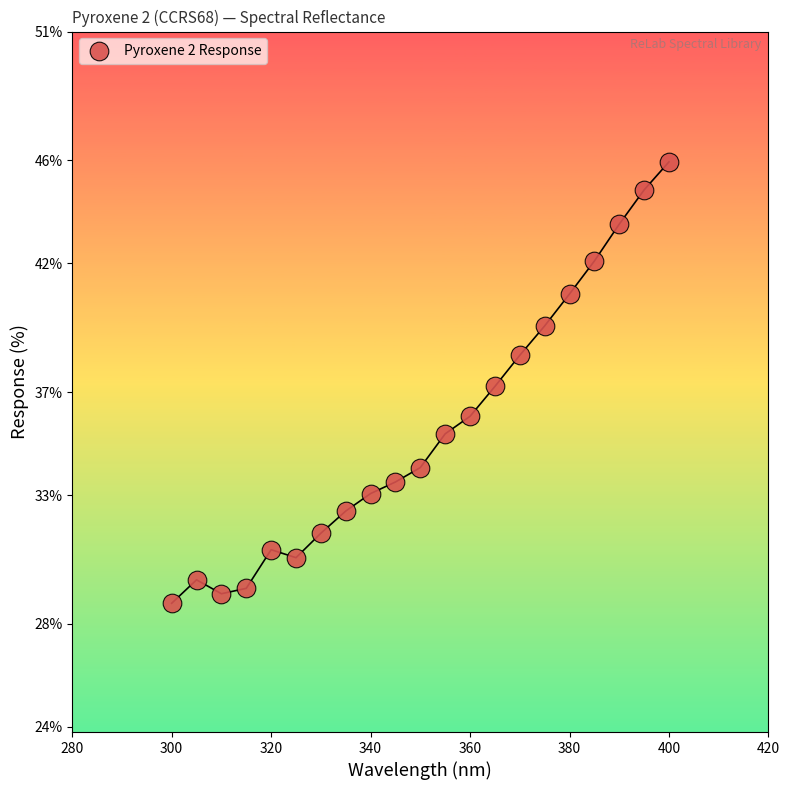

What is the range of Y values (max minus min)?

17.1